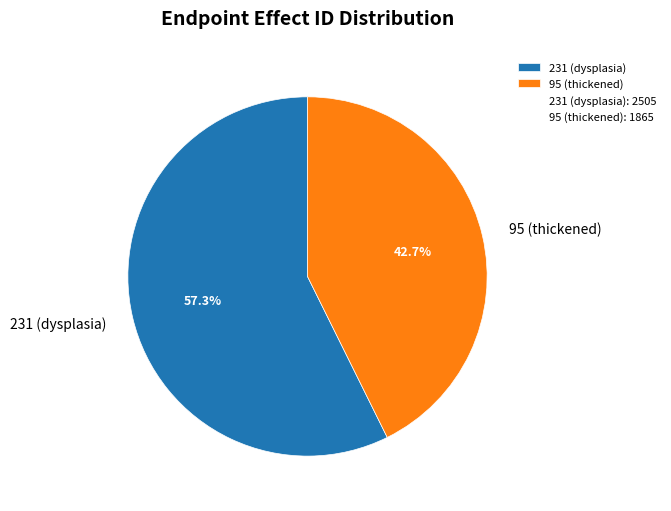

To the nearest percent, what is the difference between the 231 (dysplasia) and 95 (thickened) slice percentages?

15%